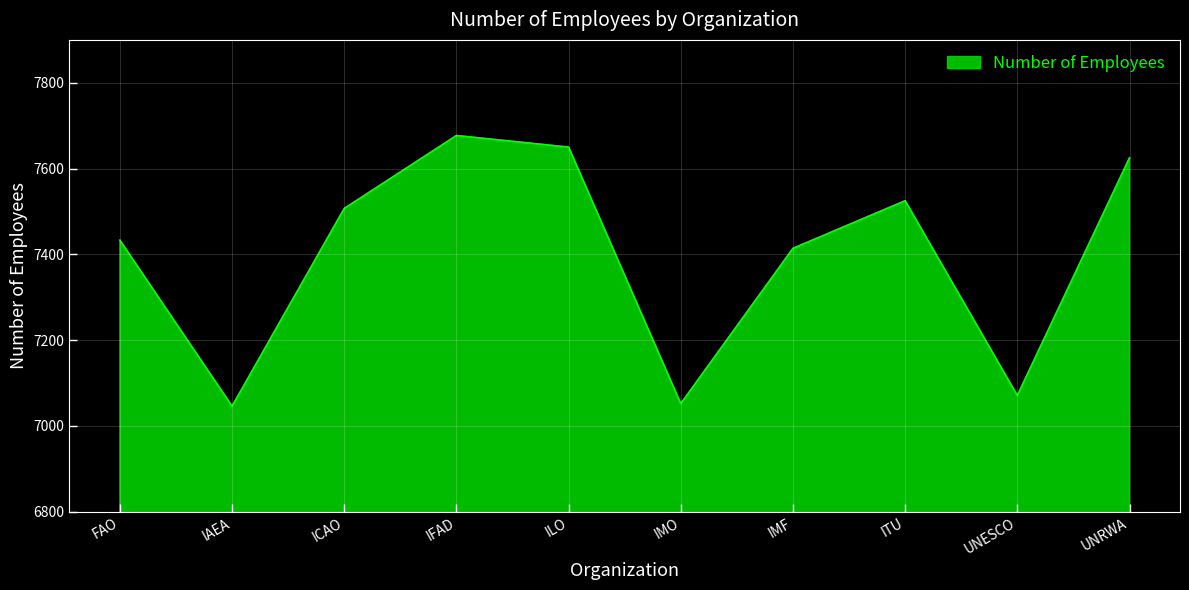

How many lines are shown in the chart?

1